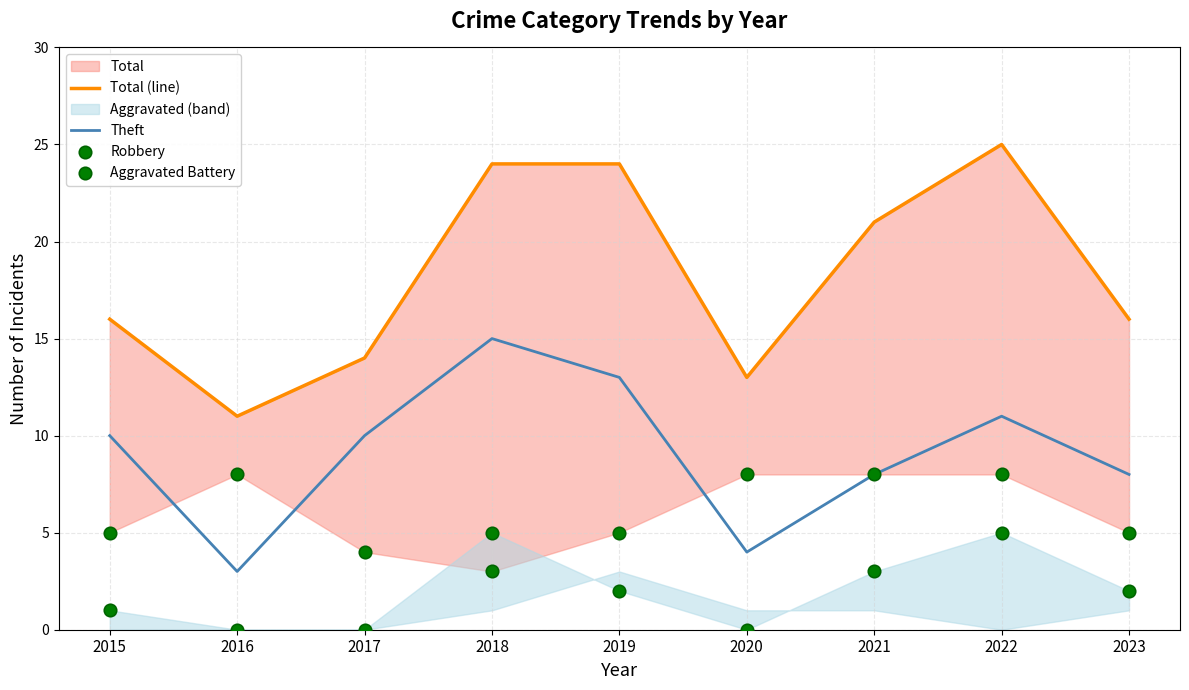

At how many categories does at least one series exceed 10?

9